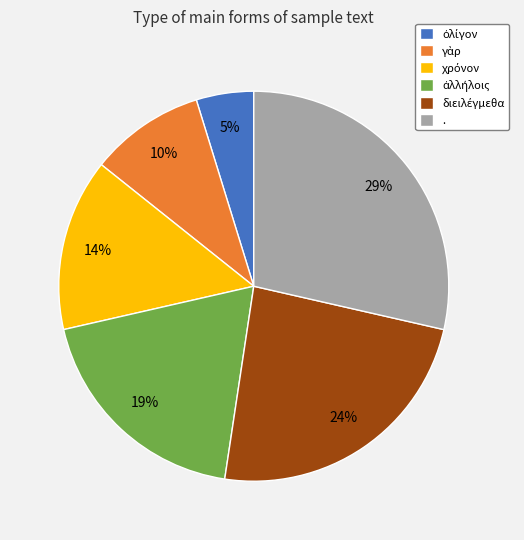

True or false: . accounts for 29% of the total.

True